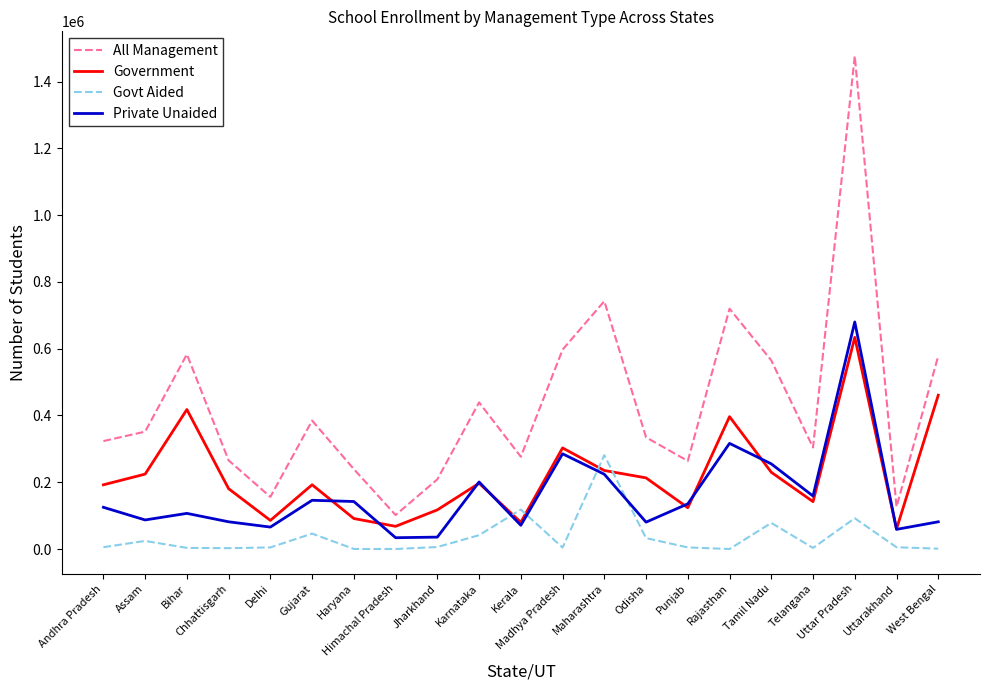

What is the difference between the Govt Aided values at Uttar Pradesh and Delhi?

87414